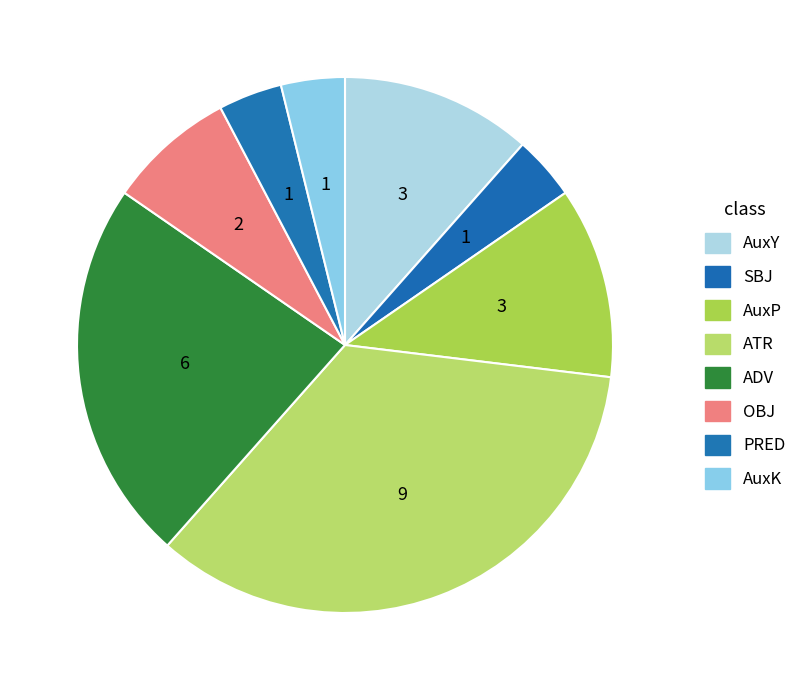

Is ADV the majority of the pie?

No